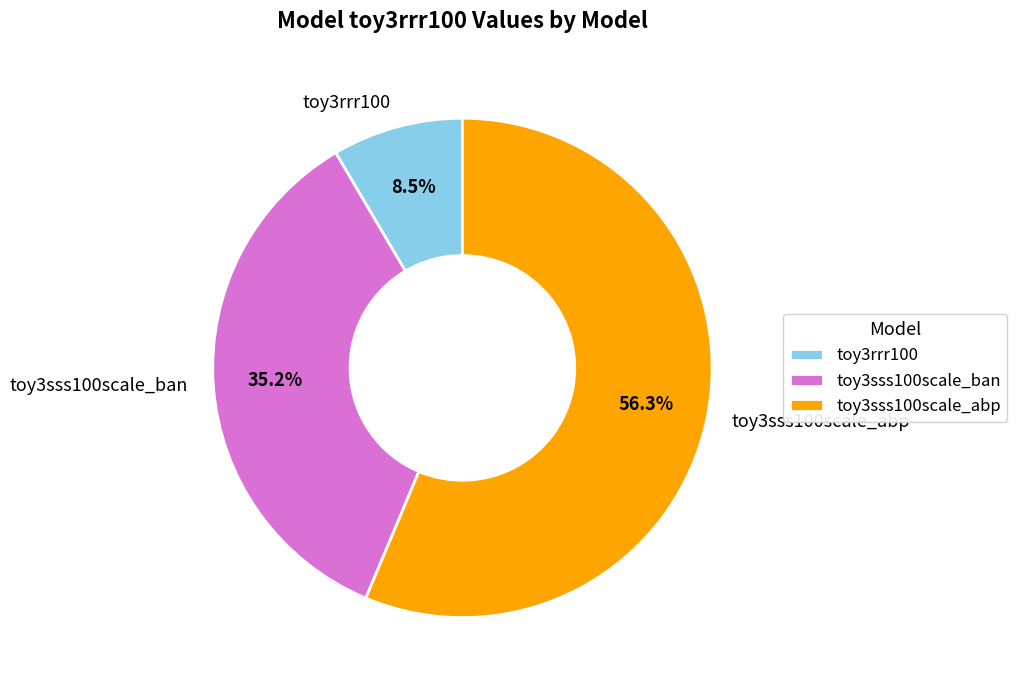

Does toy3sss100scale_ban account for over 50% of the chart?

No